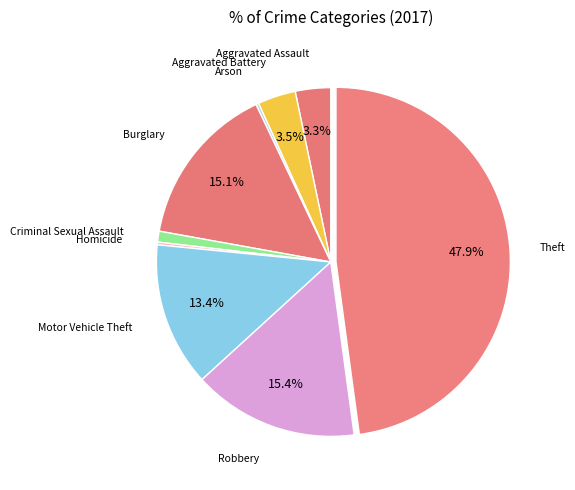

Combined, do Motor Vehicle Theft and Robbery account for over 50%?

No